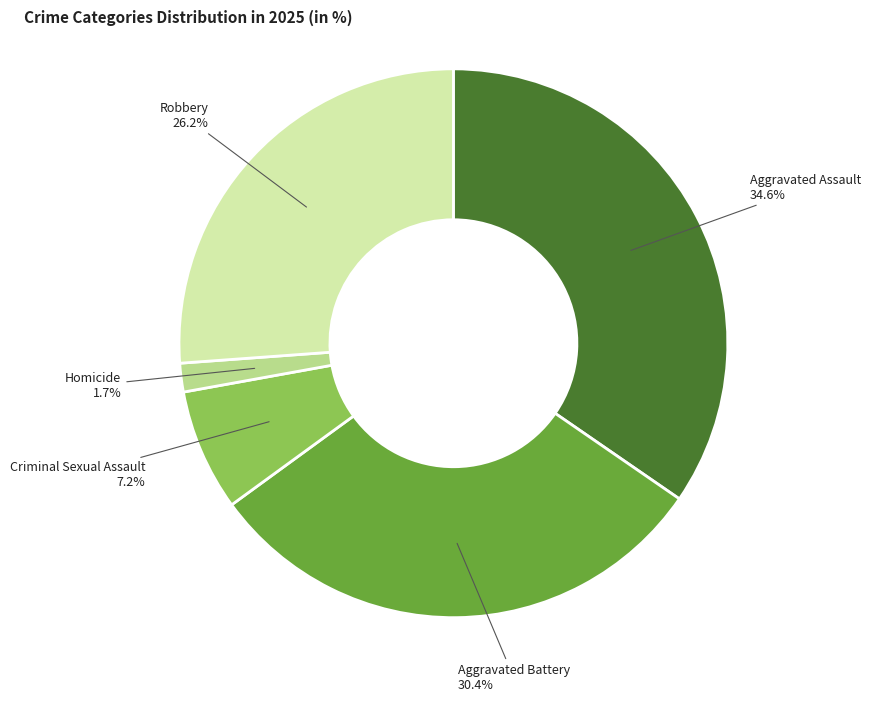

Is there a majority slice in this chart?

No